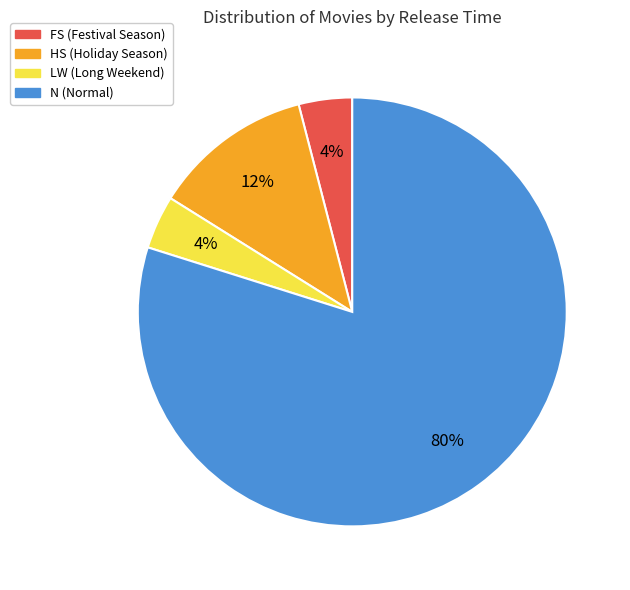

Do FS and HS together represent more than half of the pie?

No